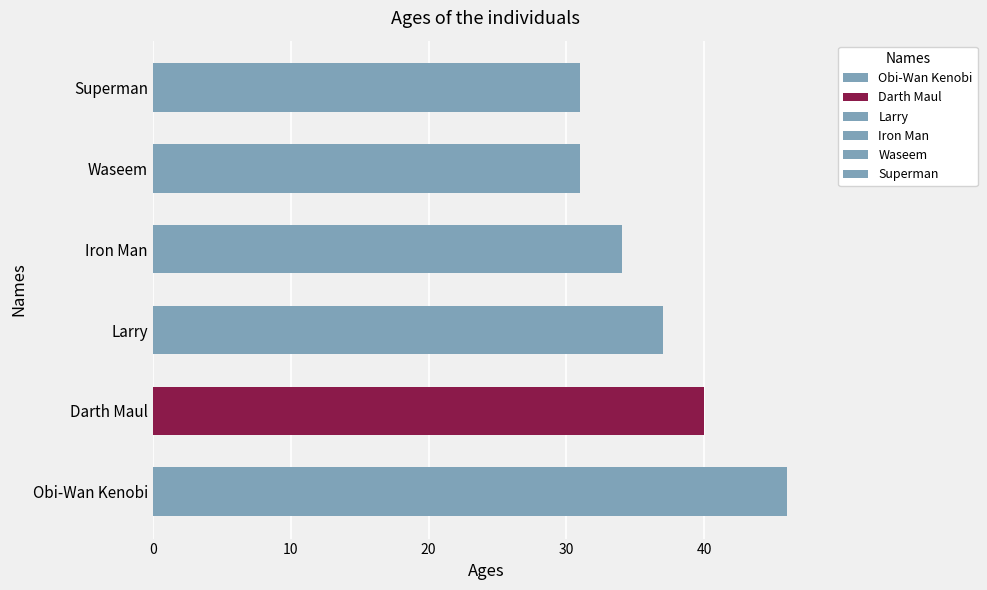

How many bars are there in total?

6